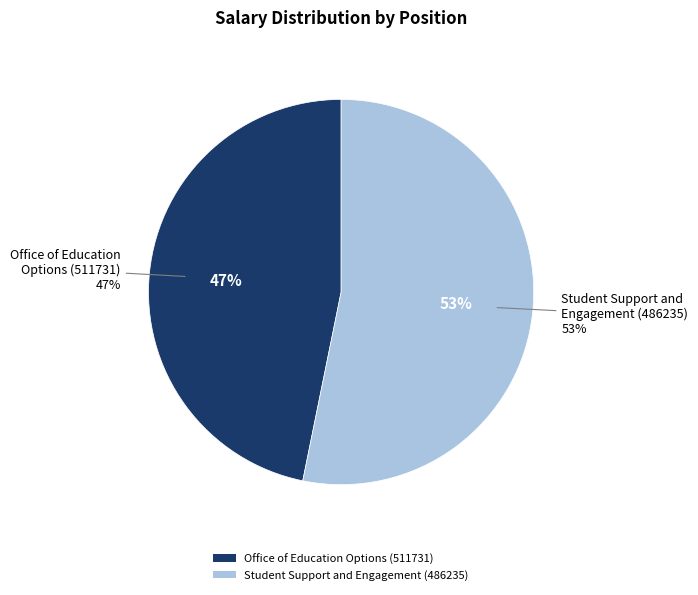

Does Student Support and Engagement (486235) account for over 50% of the chart?

Yes